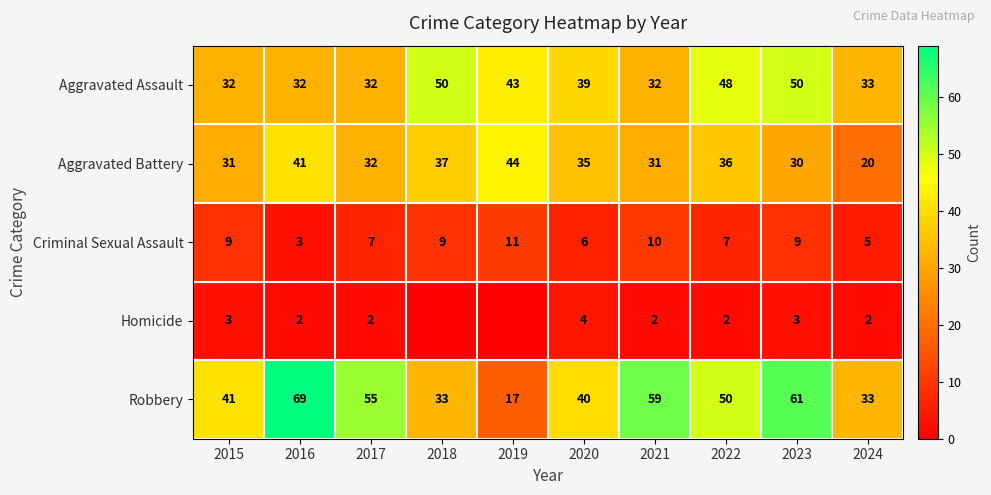

How many categories are shown in the chart?

10